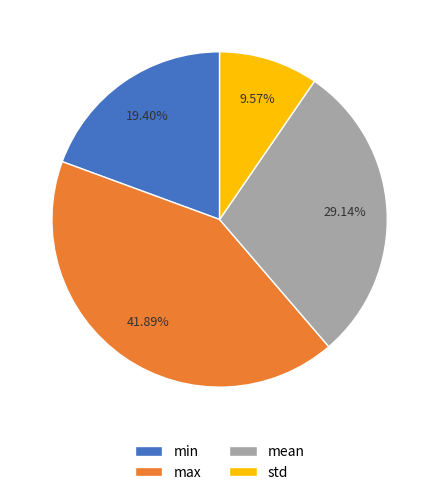

Between std and mean, which is larger?

mean